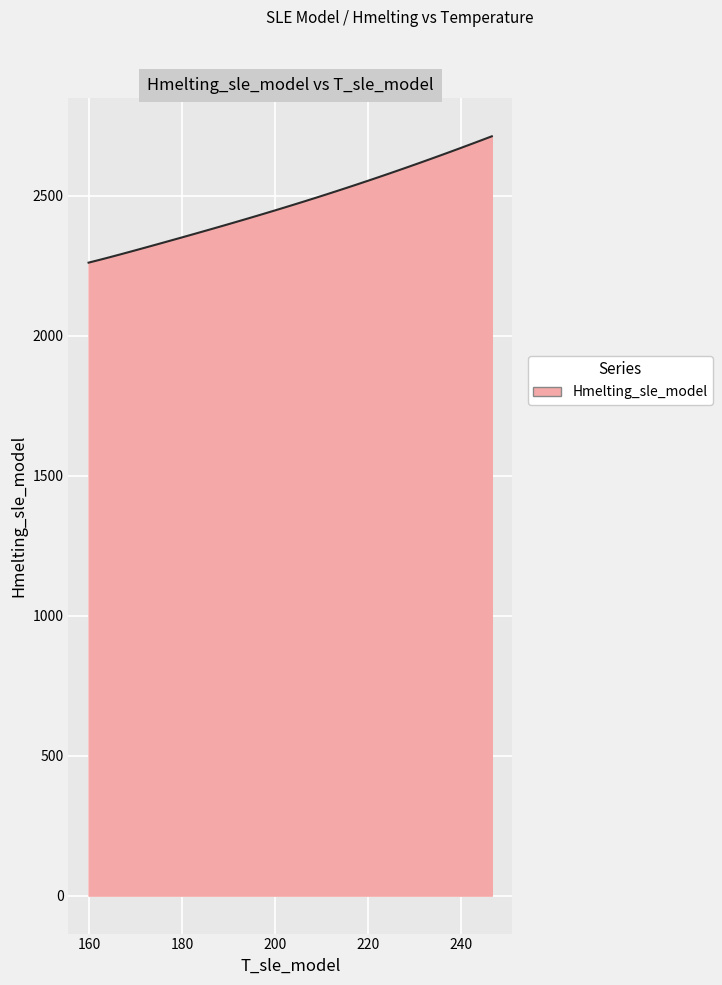

What is the difference between the second highest and minimum values?

437.3